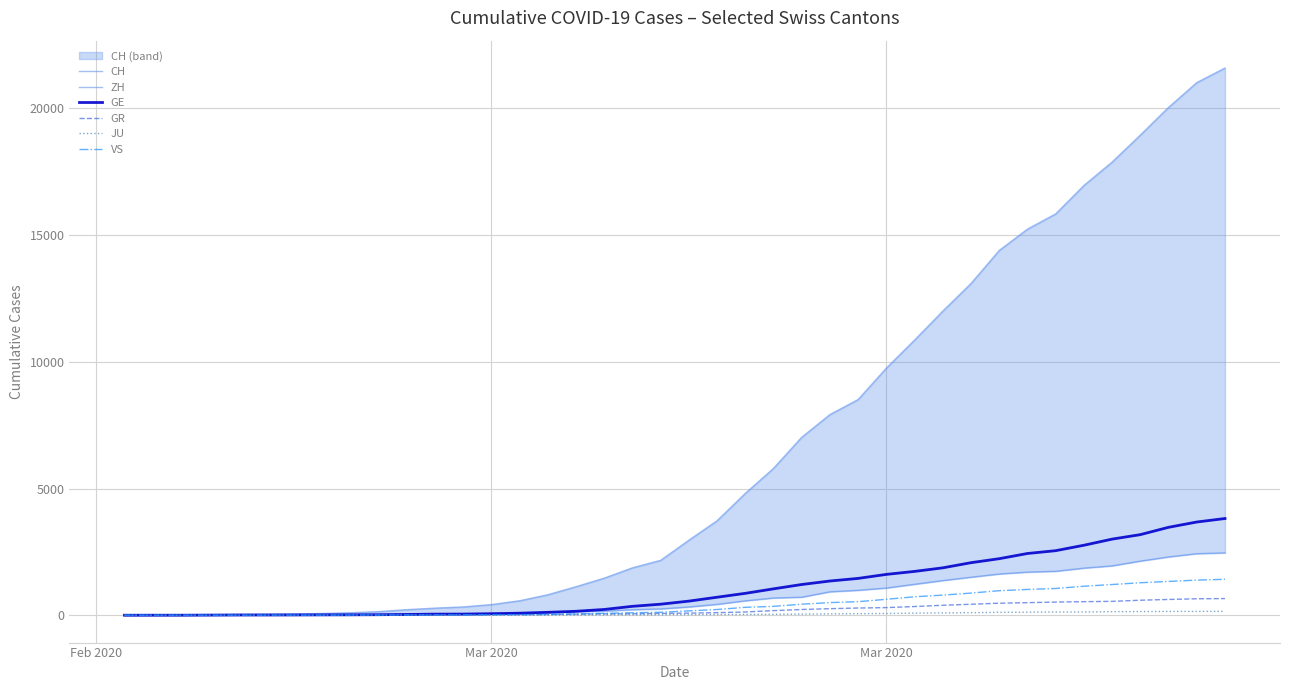

True or false: GE and VS cross at least once.

False